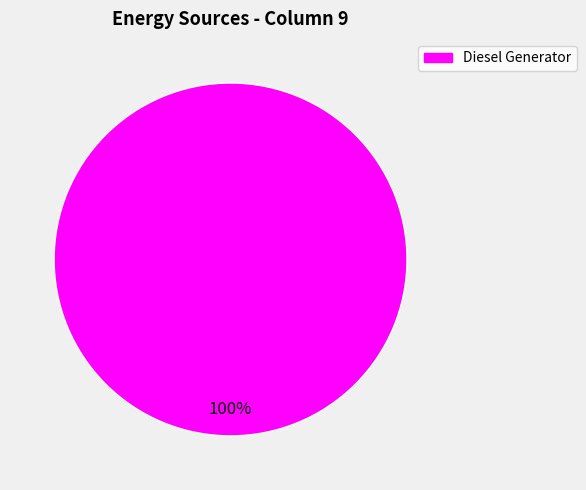

Does any single category account for the majority?

Yes